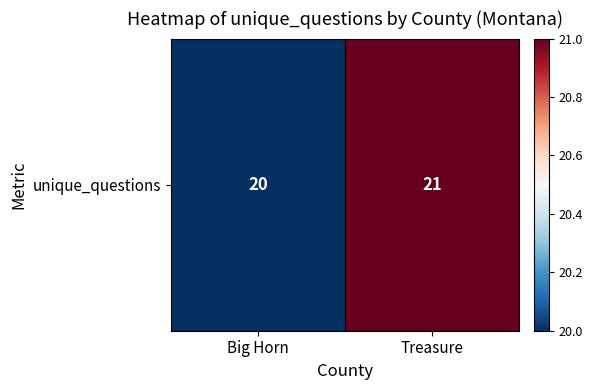

How many data points does each series have?

2